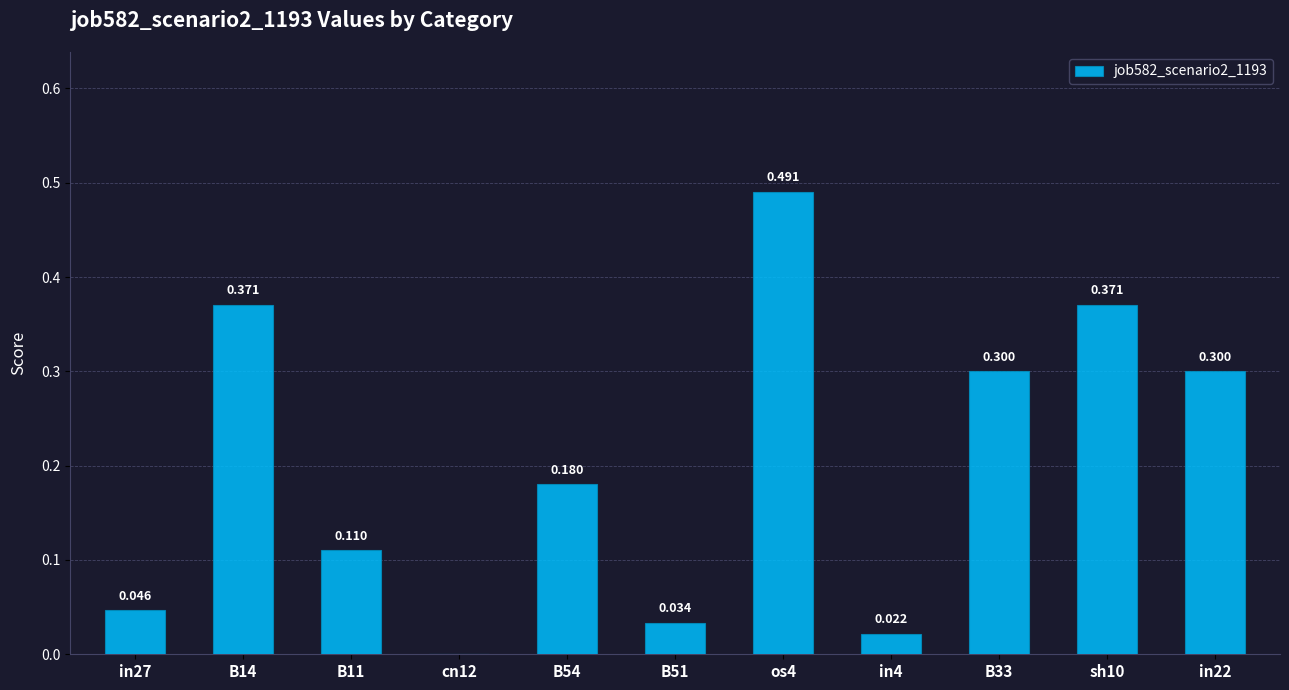

Count the number of values greater than 0.

10